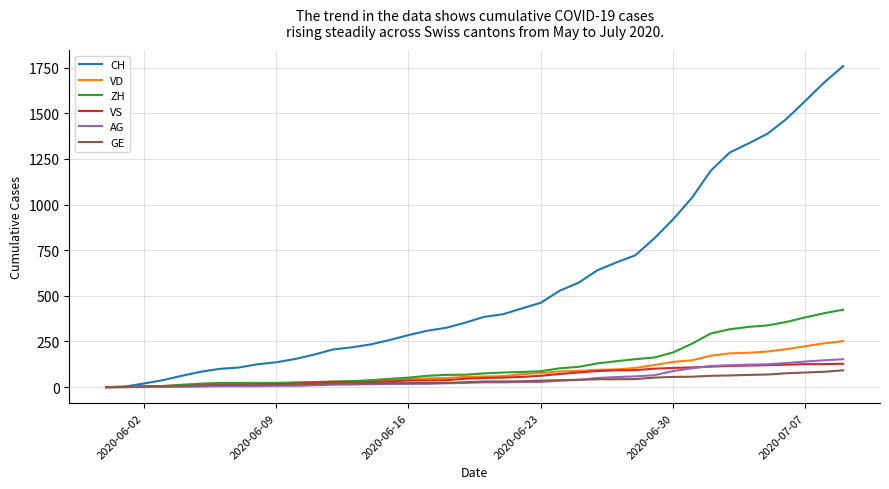

Which series has the largest range (max minus min)?

CH